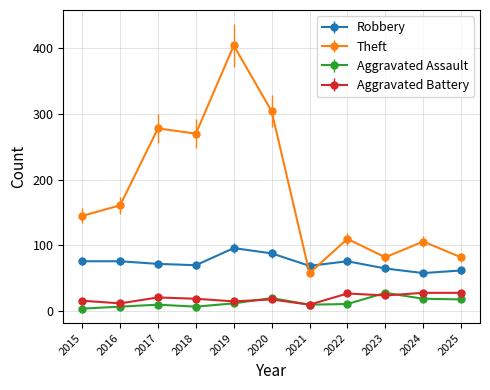

Between 2016 and 2021, which series saw the biggest shift?

Theft